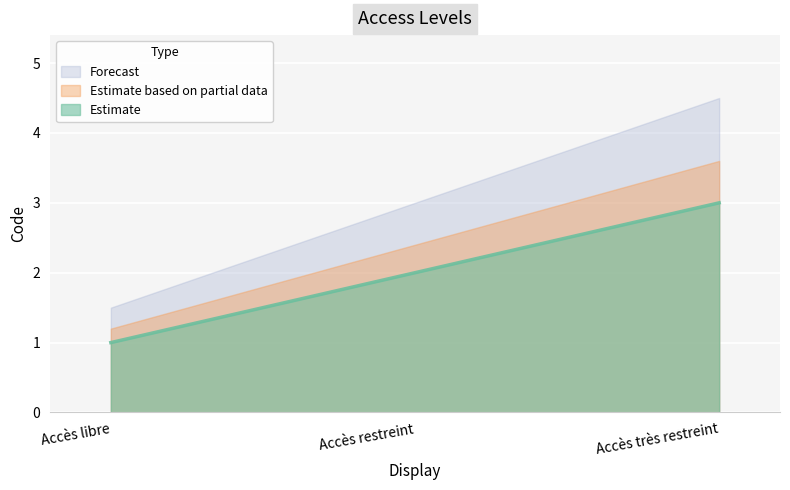

What position from the right is Accès très restreint?

1